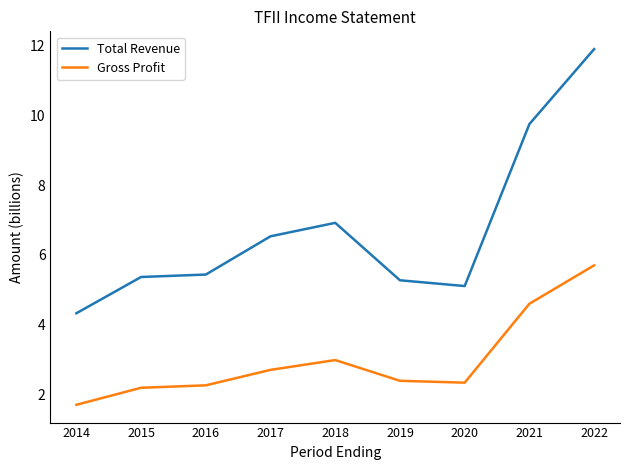

Reading left to right, transcribe all the data shown in this chart.

Total Revenue: 4.3	5.4	5.4	6.5	6.9	5.3	5.1	9.8	11.9
Gross Profit: 1.7	2.2	2.3	2.7	3.0	2.4	2.3	4.6	5.7